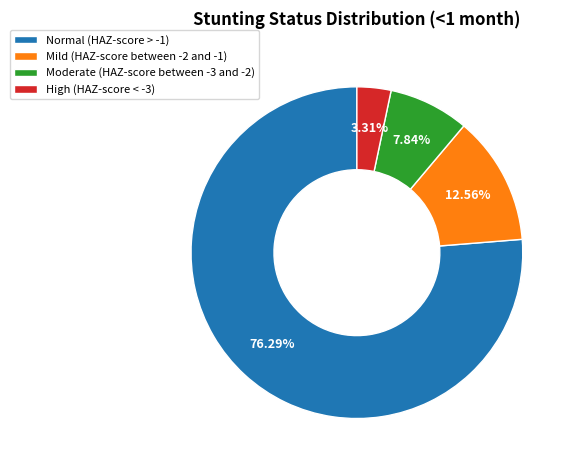

What is the largest slice in the pie chart?

Normal (HAZ-score > -1)